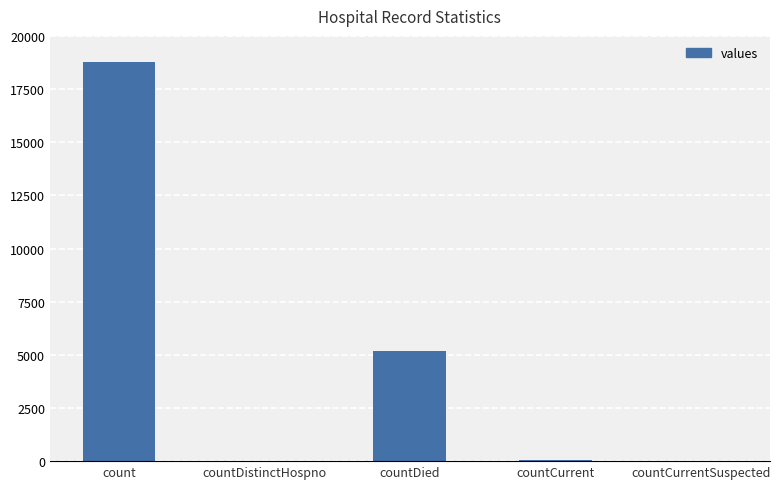

Where does the data first go above 42?

count